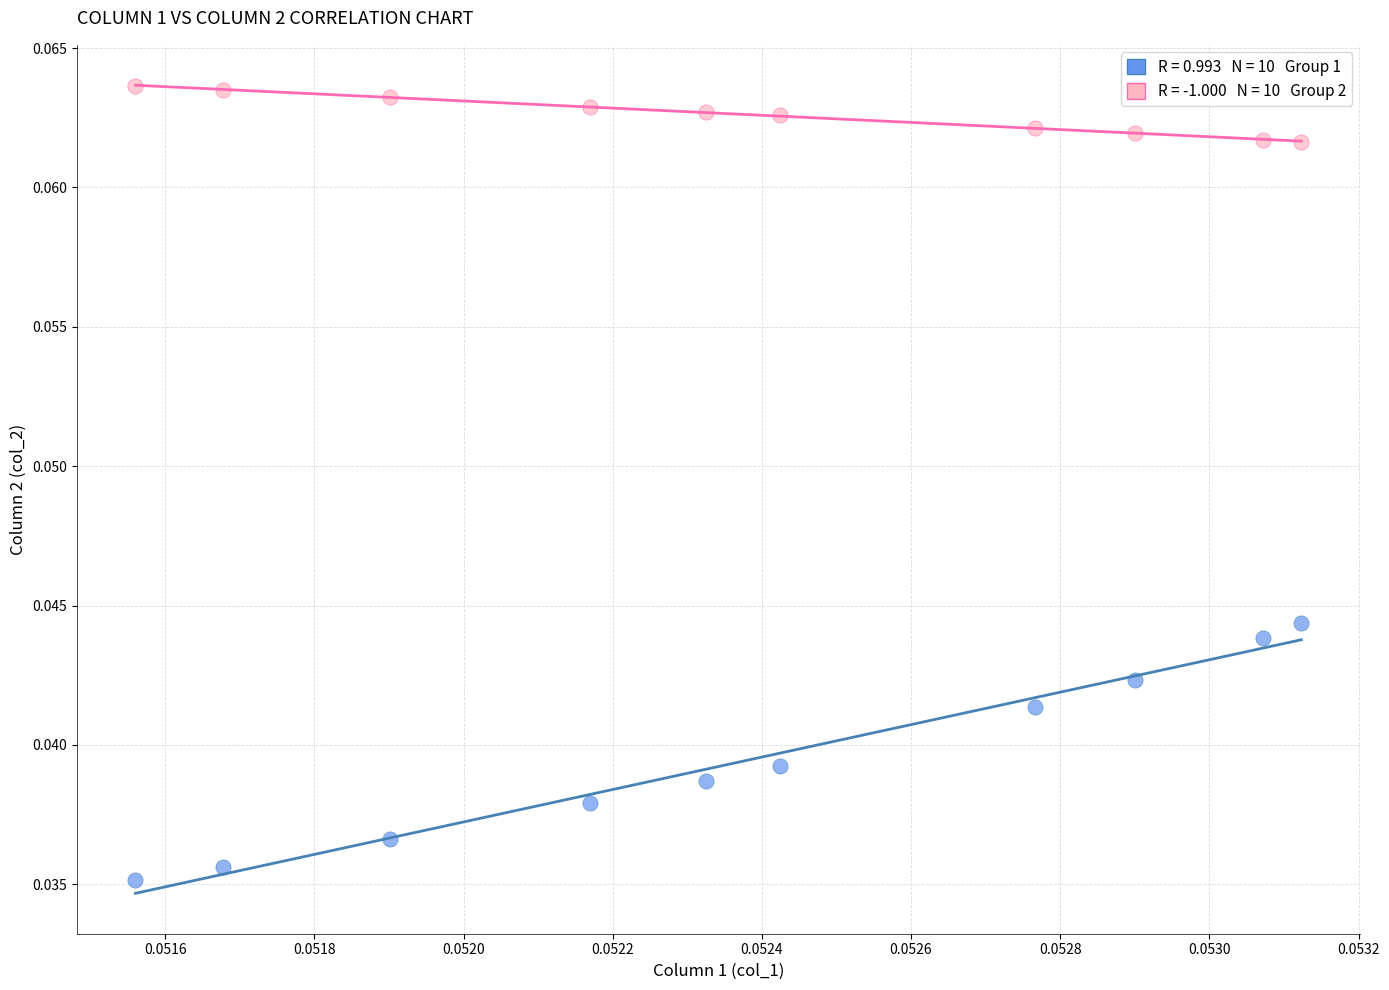

How many points are shown in the scatter plot?

20